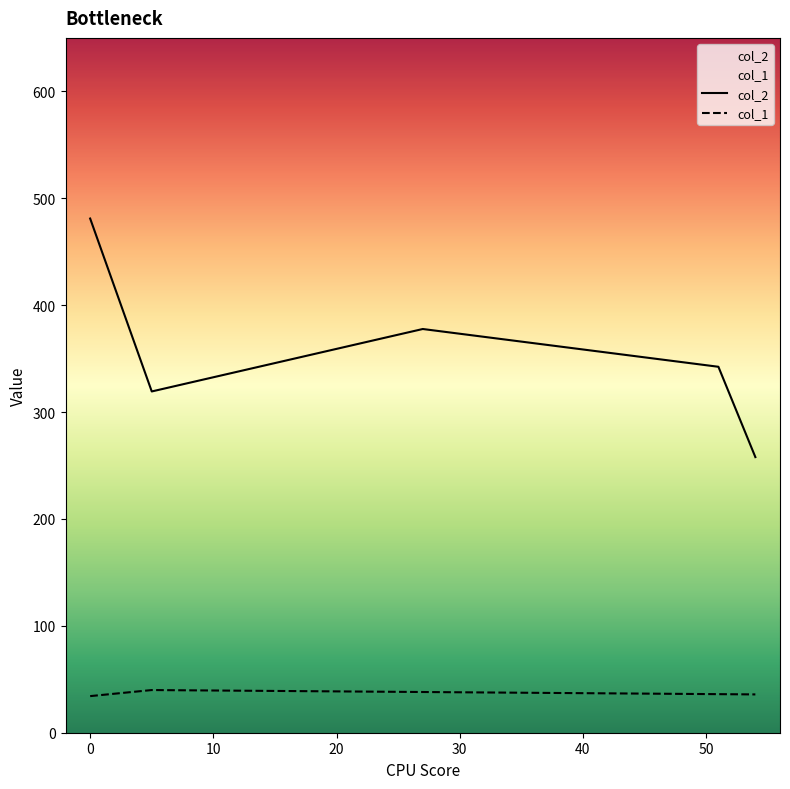

What is the greatest value displayed?

481.0